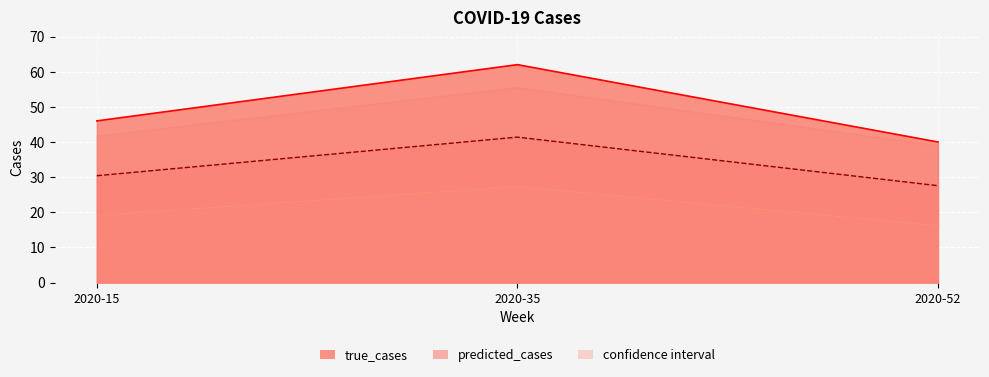

At which category is the sum across all series the highest?

2020-35